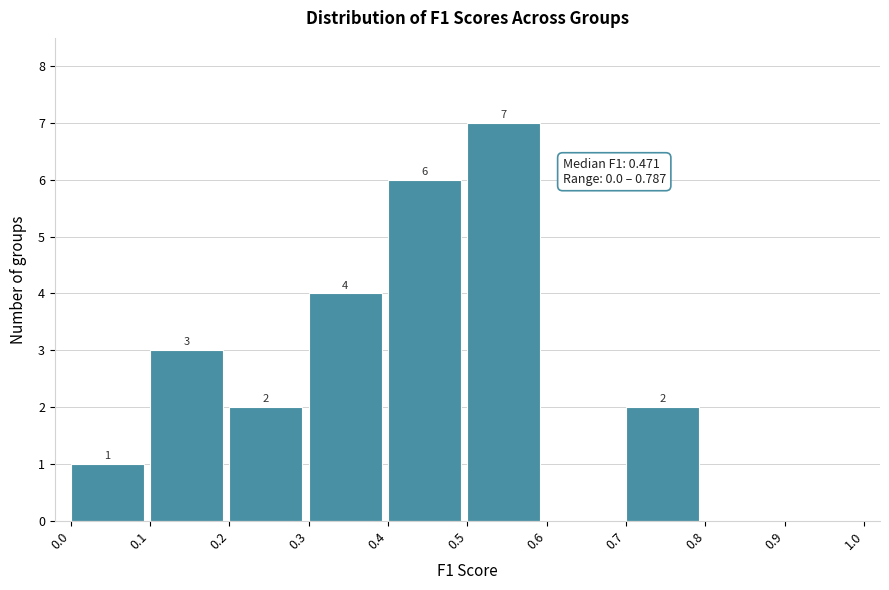

Over which range of the x-axis is the bar tallest?

0.5 to 0.6